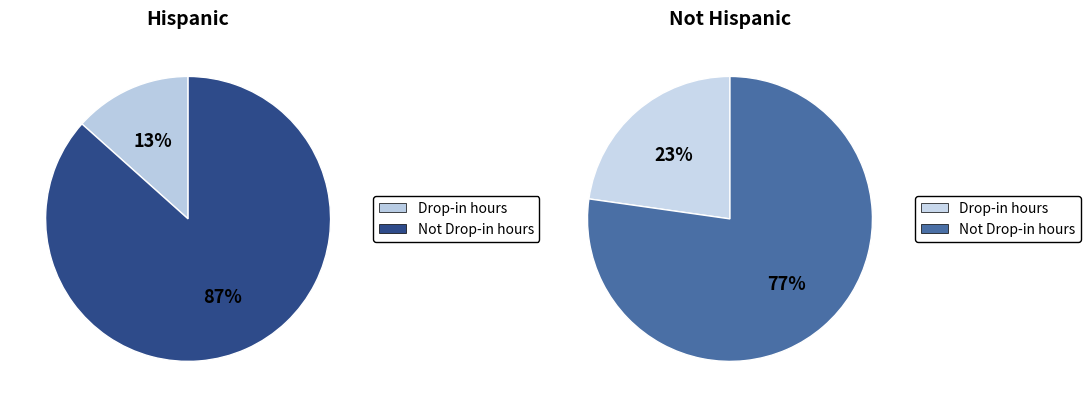

To the nearest percent, what percentage of the pie is Not Drop-in hours?

77%